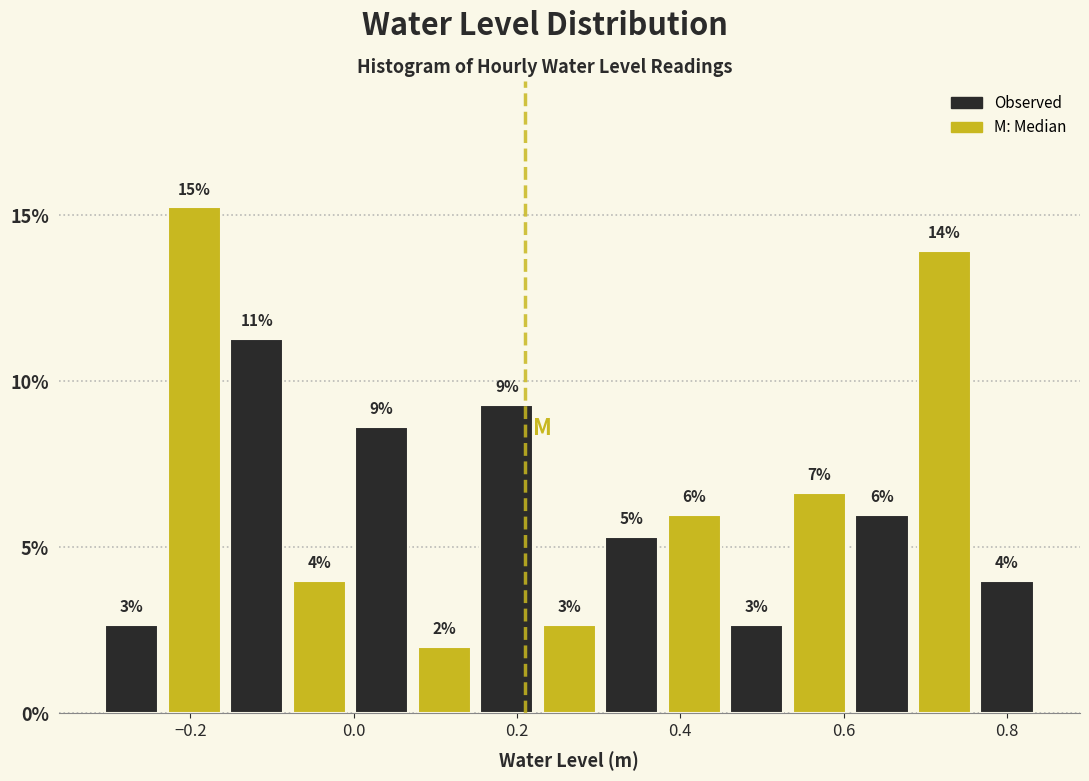

Around what value on the x-axis is the tallest bar? Give the approximate position of its centre, as read against the axis.

-0.20